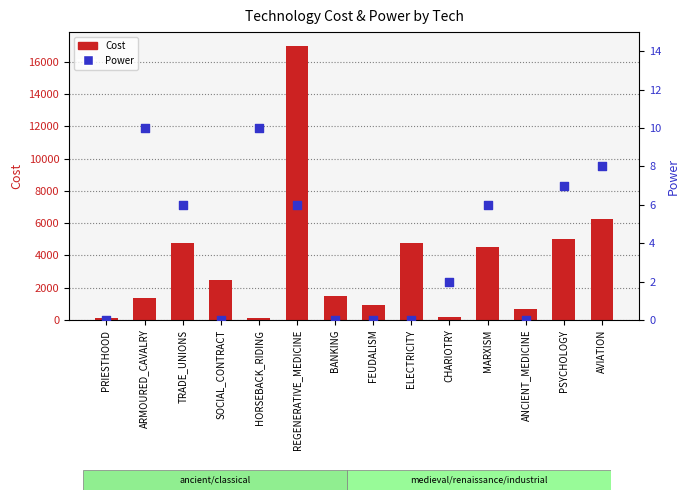

Which series has the largest total across all categories?

Cost